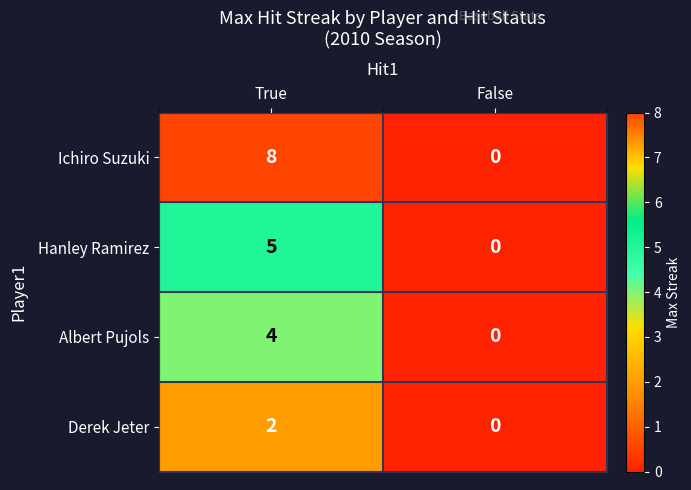

List the series in order of their peak value, highest first.

Ichiro Suzuki, Hanley Ramirez, Albert Pujols, Derek Jeter